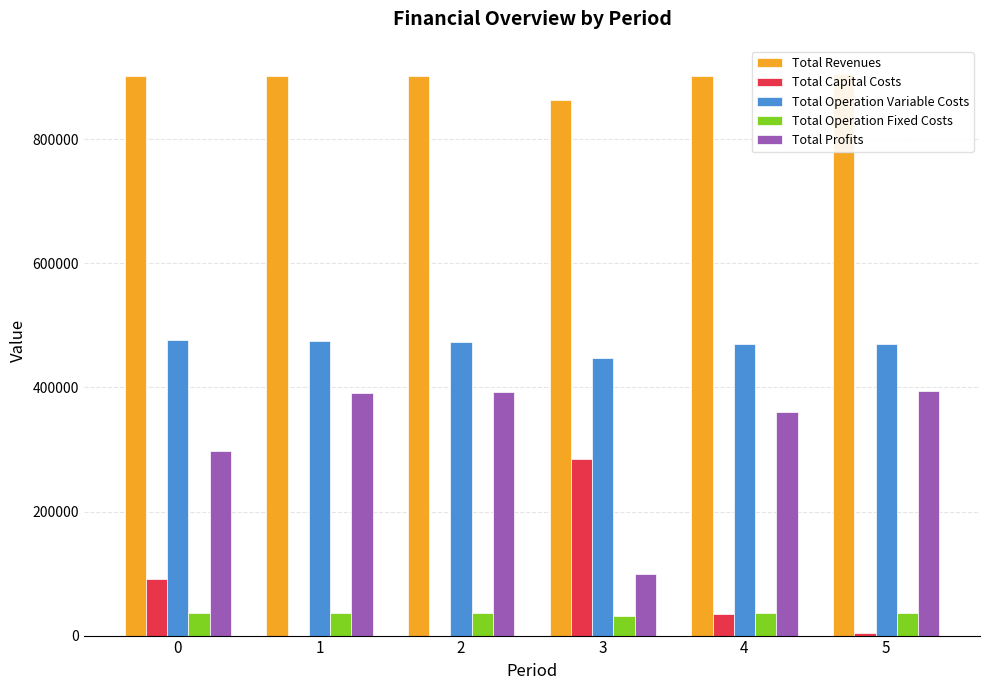

At how many categories does at least one series exceed 433399?

6